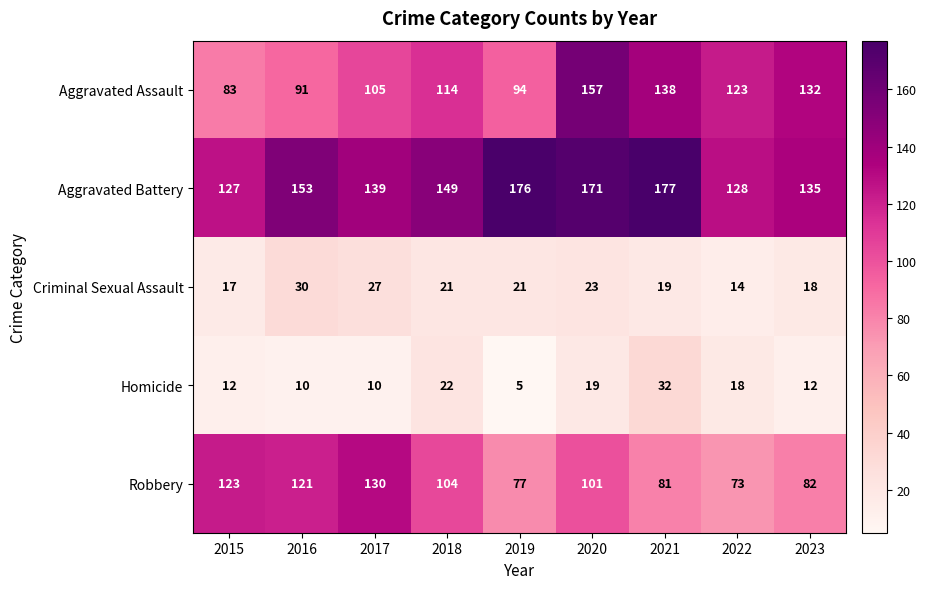

Between 2021 and 2023, which series saw the biggest shift?

Aggravated Battery